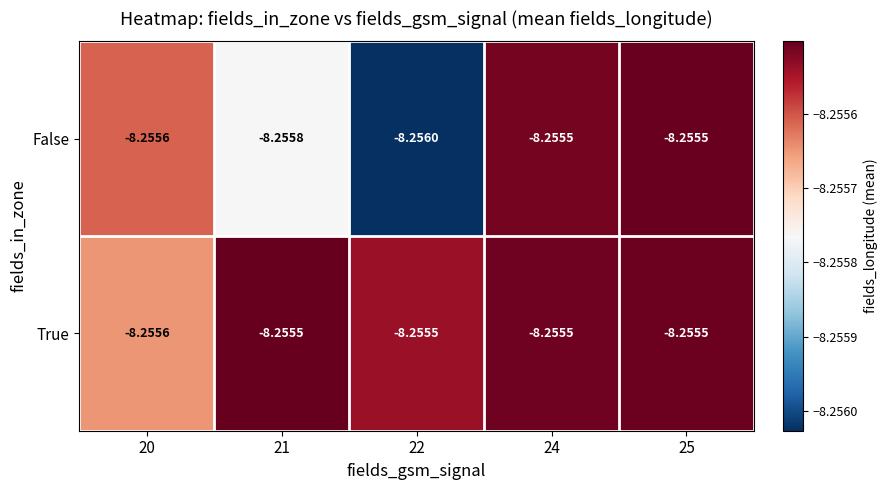

List the series in order of their overall mean, lowest first.

False, True